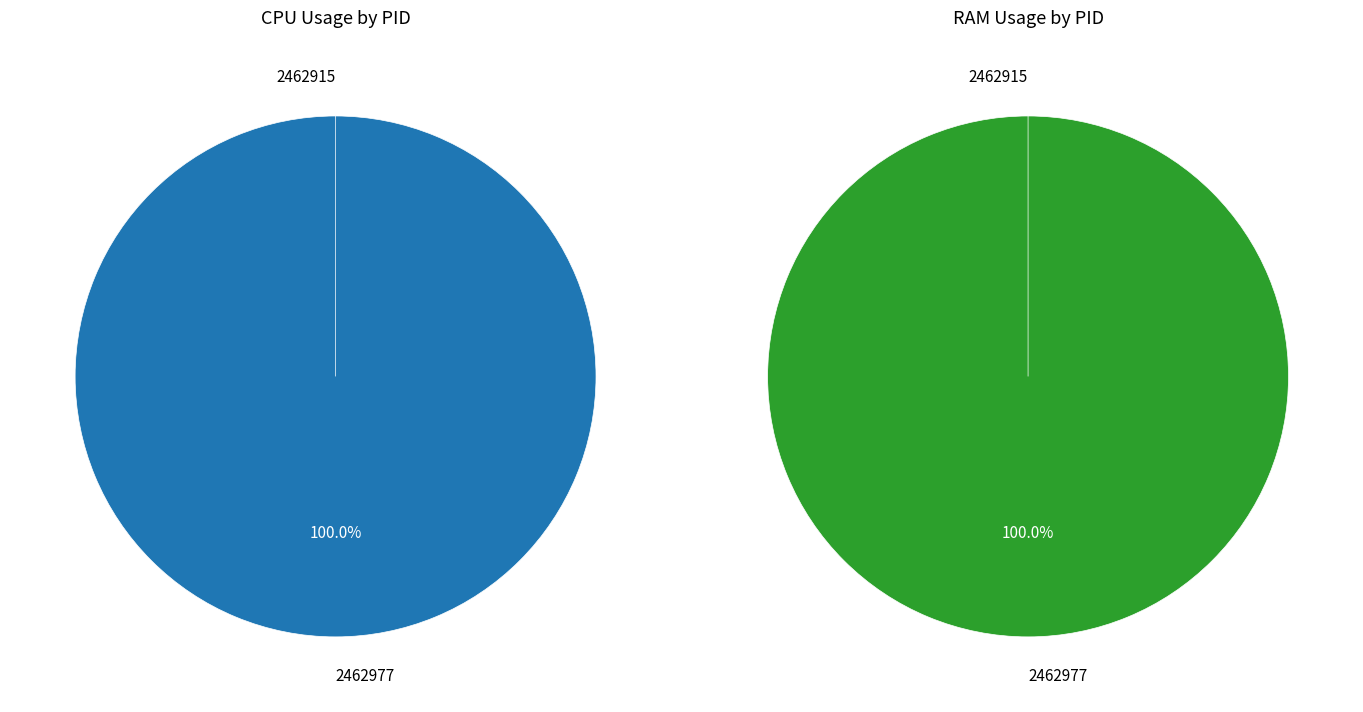

How many segments does this pie chart have?

2